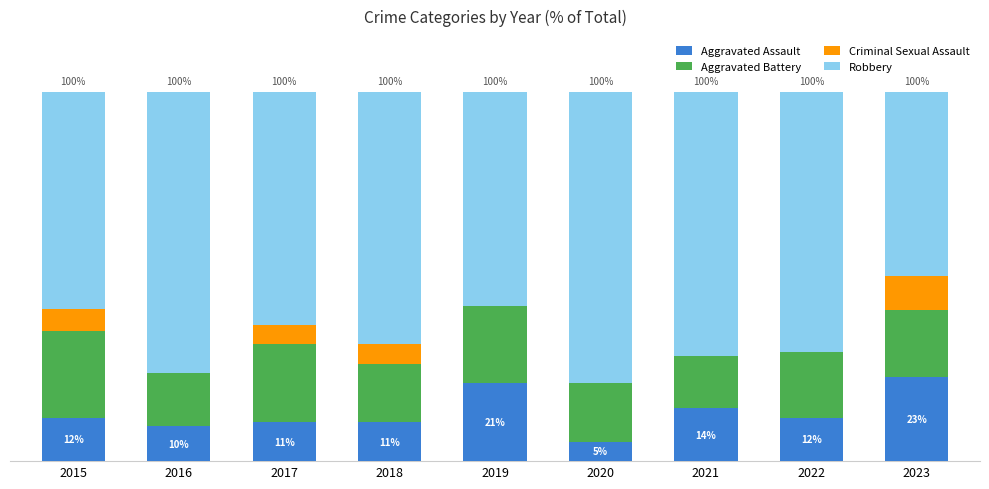

What are all the series names shown in the legend?

Aggravated Assault, Aggravated Battery, Criminal Sexual Assault, Robbery